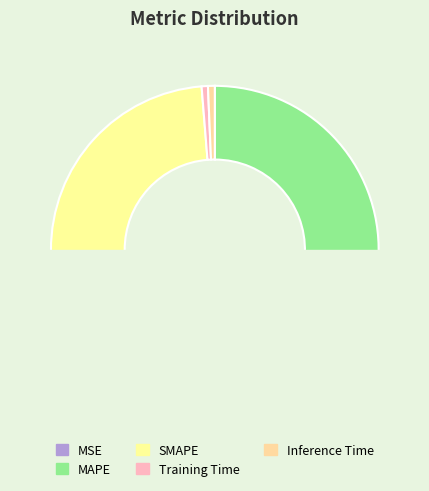

Rank the categories by value from highest to lowest.

MAPE, SMAPE, Inference Time, Training Time, MSE